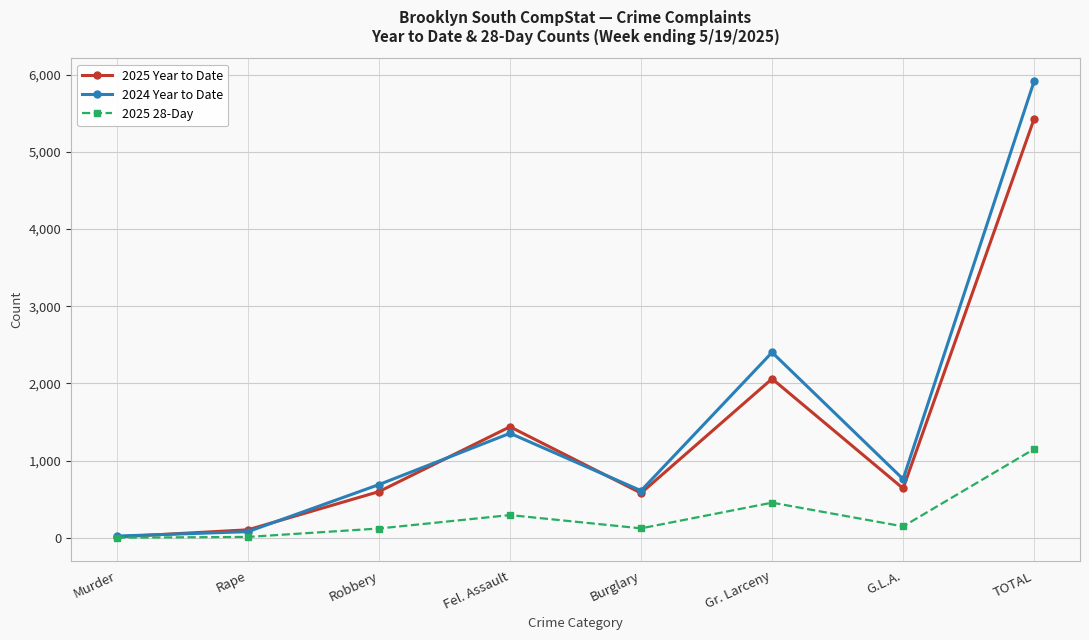

At which label does 2025 Year to Date reach its peak?

TOTAL